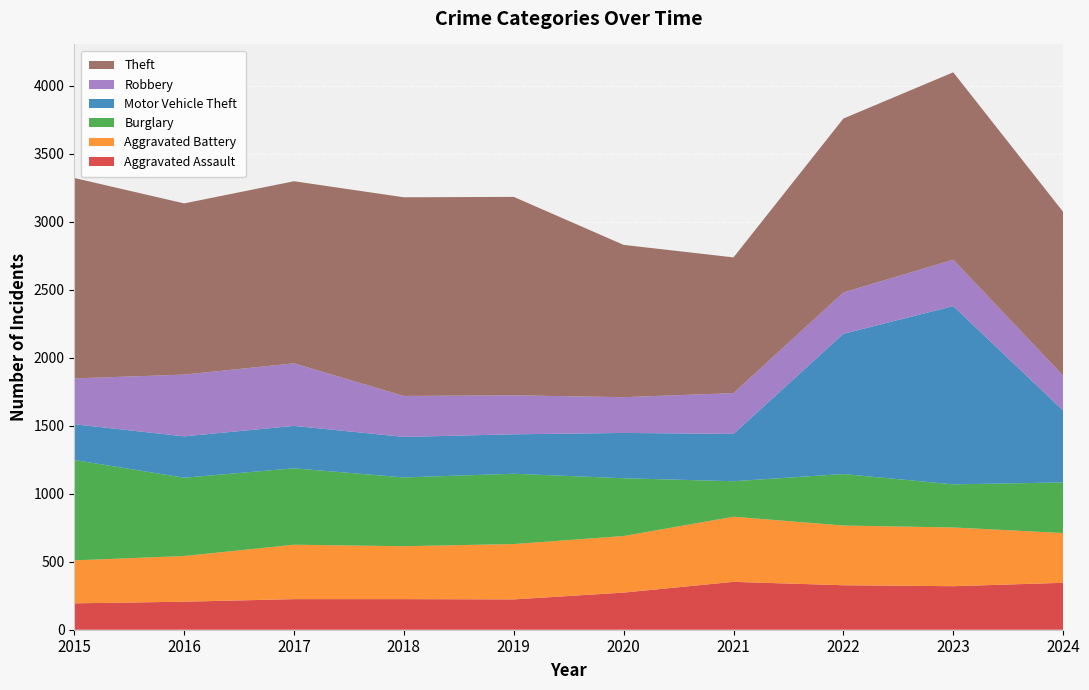

Reading left to right, what are all the values shown in this chart?

Aggravated Assault: 2015=194	2016=206	2017=225	2018=225	2019=223	2020=273	2021=352	2022=327	2023=320	2024=345
Aggravated Battery: 2015=316	2016=336	2017=400	2018=389	2019=407	2020=416	2021=479	2022=439	2023=432	2024=366
Burglary: 2015=738	2016=576	2017=562	2018=506	2019=517	2020=425	2021=261	2022=379	2023=317	2024=372
Motor Vehicle Theft: 2015=263	2016=304	2017=312	2018=298	2019=290	2020=333	2021=348	2022=1031	2023=1311	2024=529
Robbery: 2015=337	2016=454	2017=460	2018=301	2019=287	2020=263	2021=300	2022=304	2023=341	2024=256
Theft: 2015=1474	2016=1259	2017=1339	2018=1461	2019=1459	2020=1120	2021=998	2022=1279	2023=1378	2024=1205